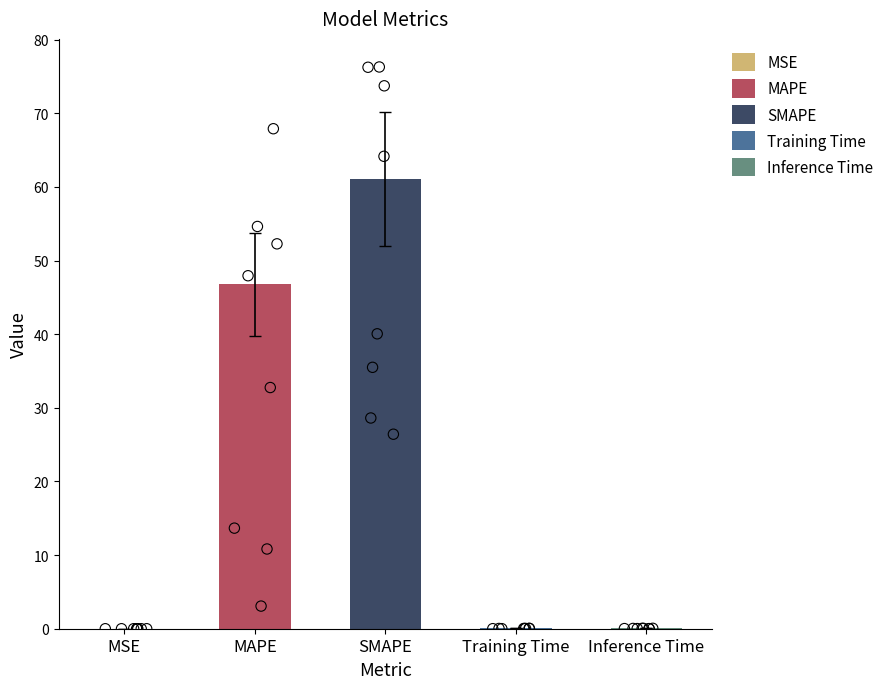

Between MAPE and Training Time, which is larger?

MAPE